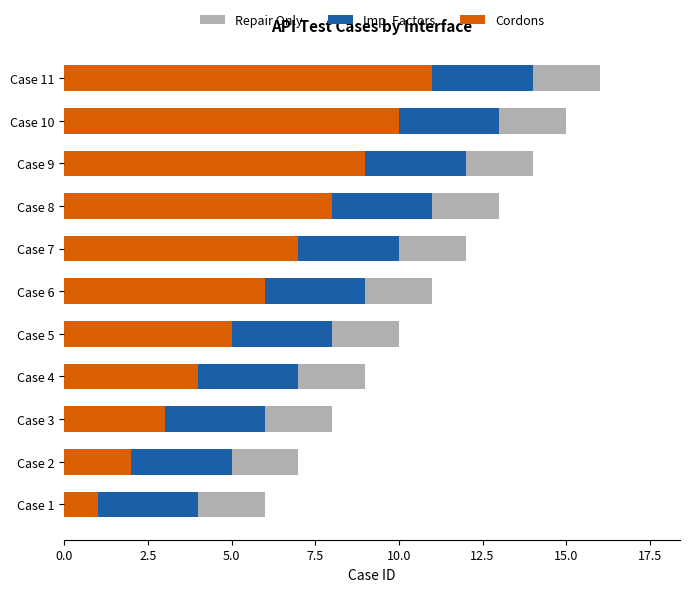

Reading right to left, list all the values displayed in this chart.

Repair Only: 16	15	14	13	12	11	10	9	8	7	6
Imp. Factors: 14	13	12	11	10	9	8	7	6	5	4
Cordons: 11	10	9	8	7	6	5	4	3	2	1